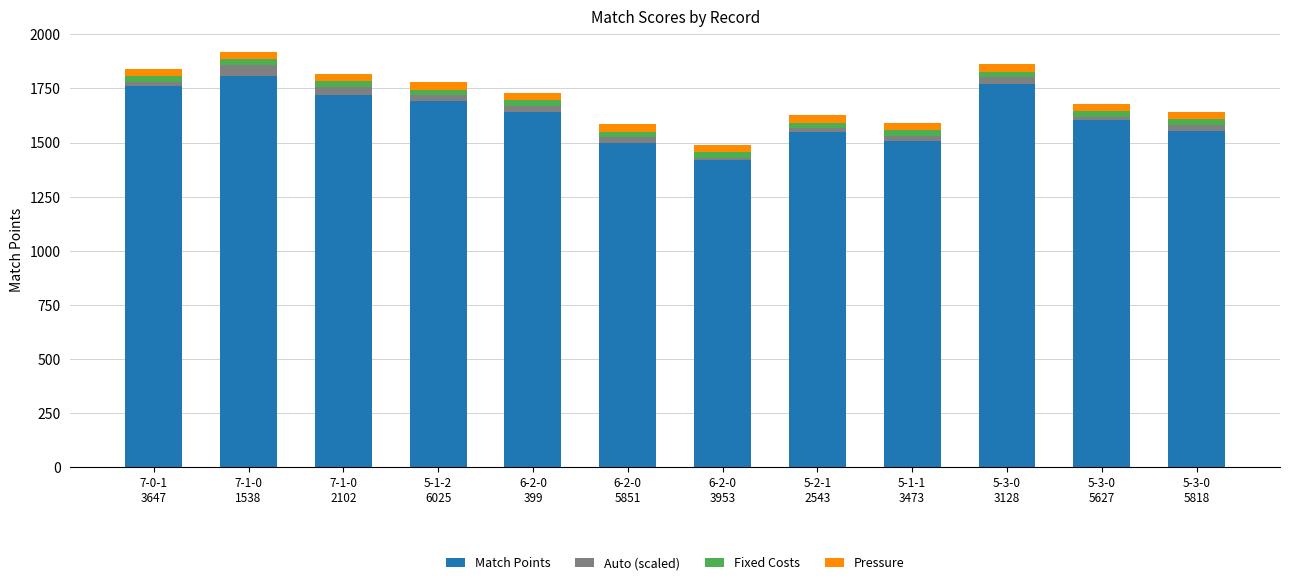

At which label does Match Points reach its peak?

7-1-0
1538